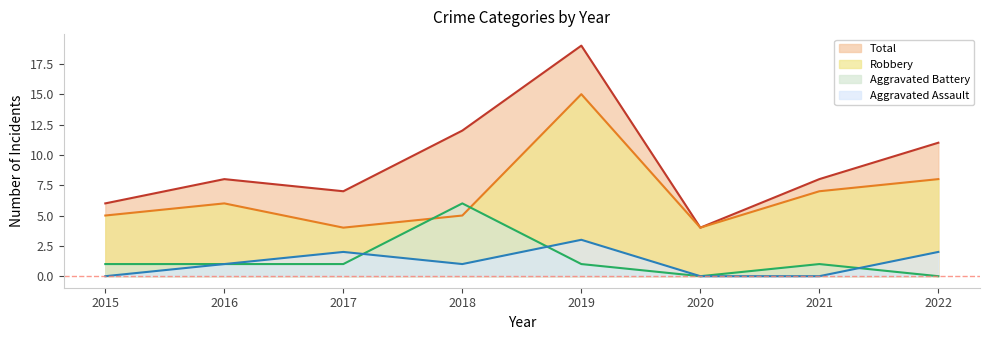

What is the sum of the Robbery values at 2016 and 2019?

21